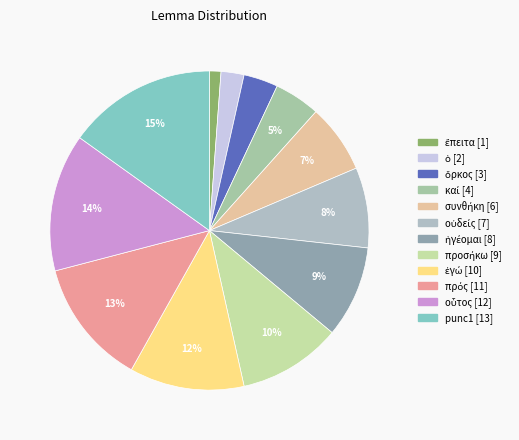

Rank the categories by value from highest to lowest.

punc1, οὗτος, πρός, ἐγώ, προσήκω, ἡγέομαι, οὐδείς, συνθήκη, καί, ὅρκος, ὁ, ἔπειτα